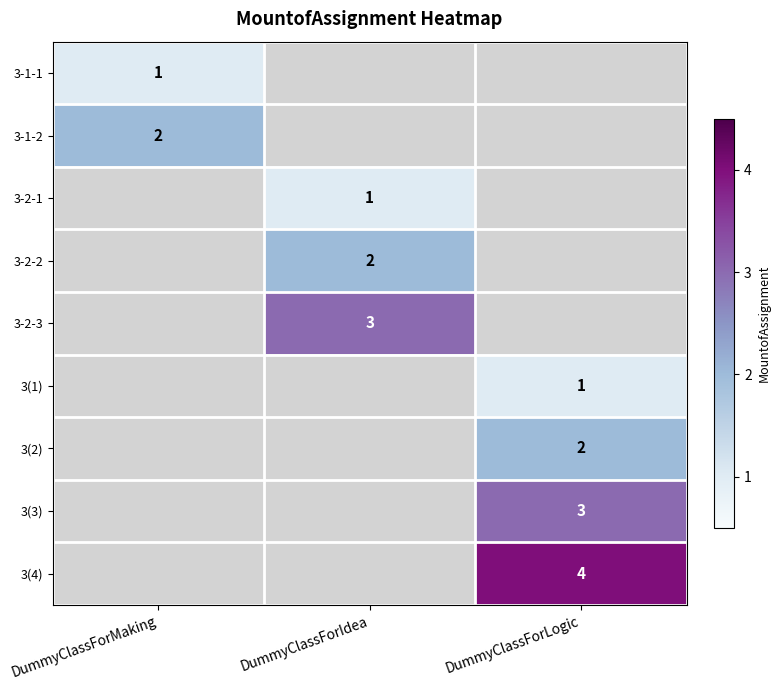

At how many categories does at least one series exceed 1?

3